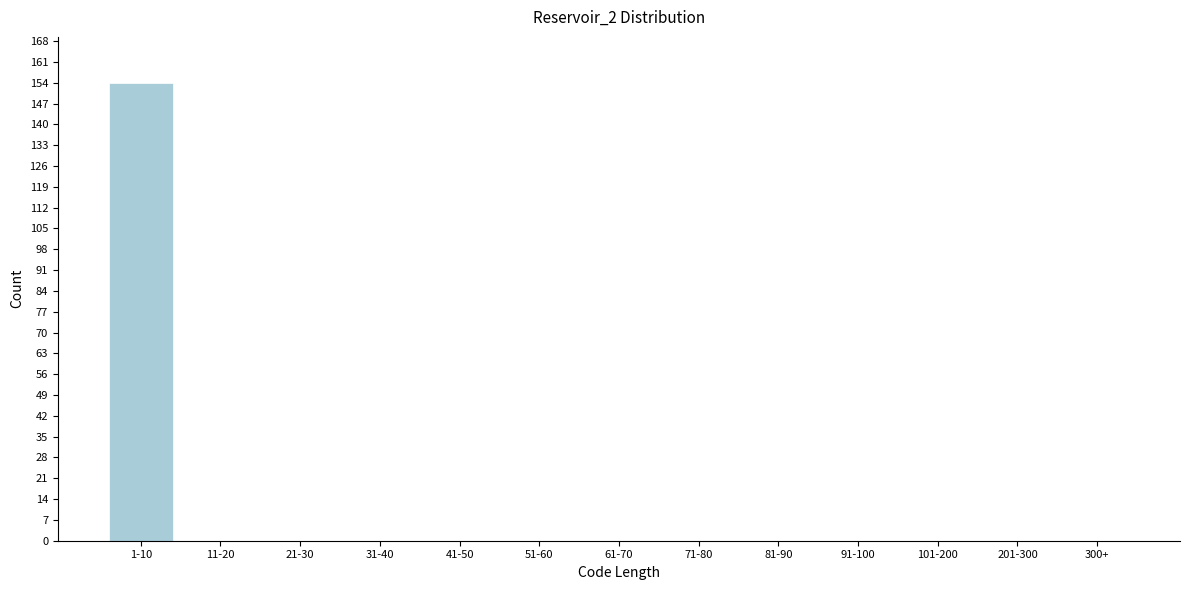

Reading left to right, what are all the values shown in this chart?

1-10=154	11-20=0	21-30=0	31-40=0	41-50=0	51-60=0	61-70=0	71-80=0	81-90=0	91-100=0	101-200=0	201-300=0	300+=0